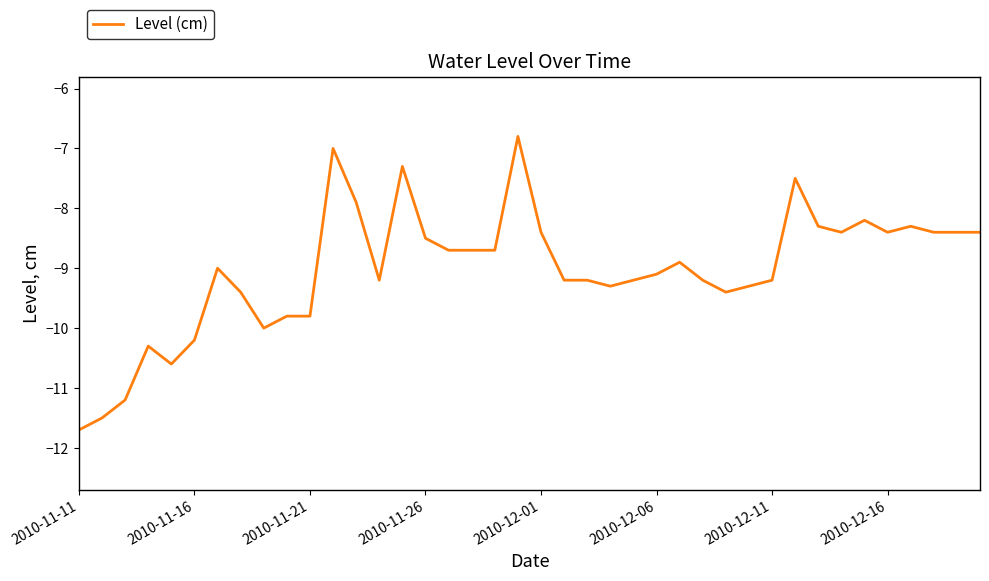

What is the smallest value displayed?

-11.7